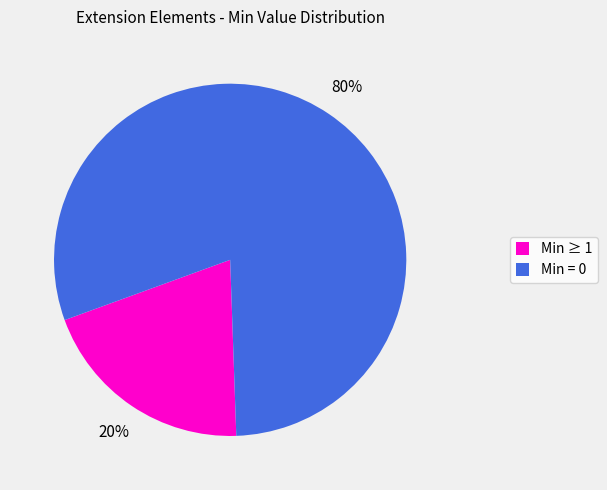

To the nearest percent, what is the difference between the largest and smallest slice percentages?

60%